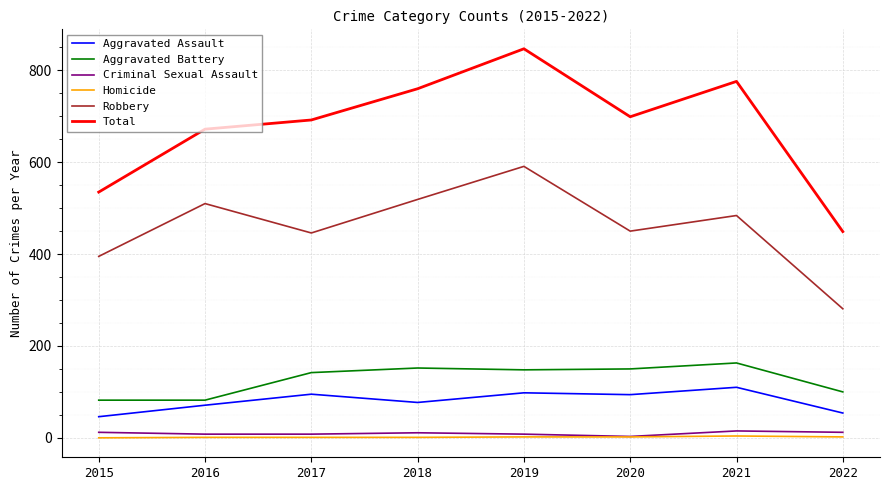

True or false: Criminal Sexual Assault and Total cross at least once.

False